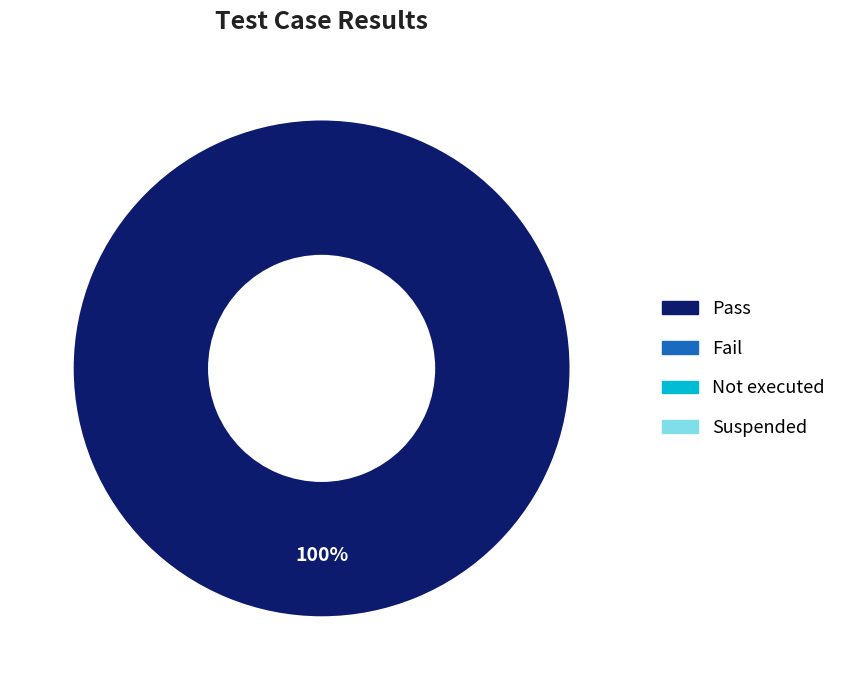

Does any single category account for the majority?

Yes